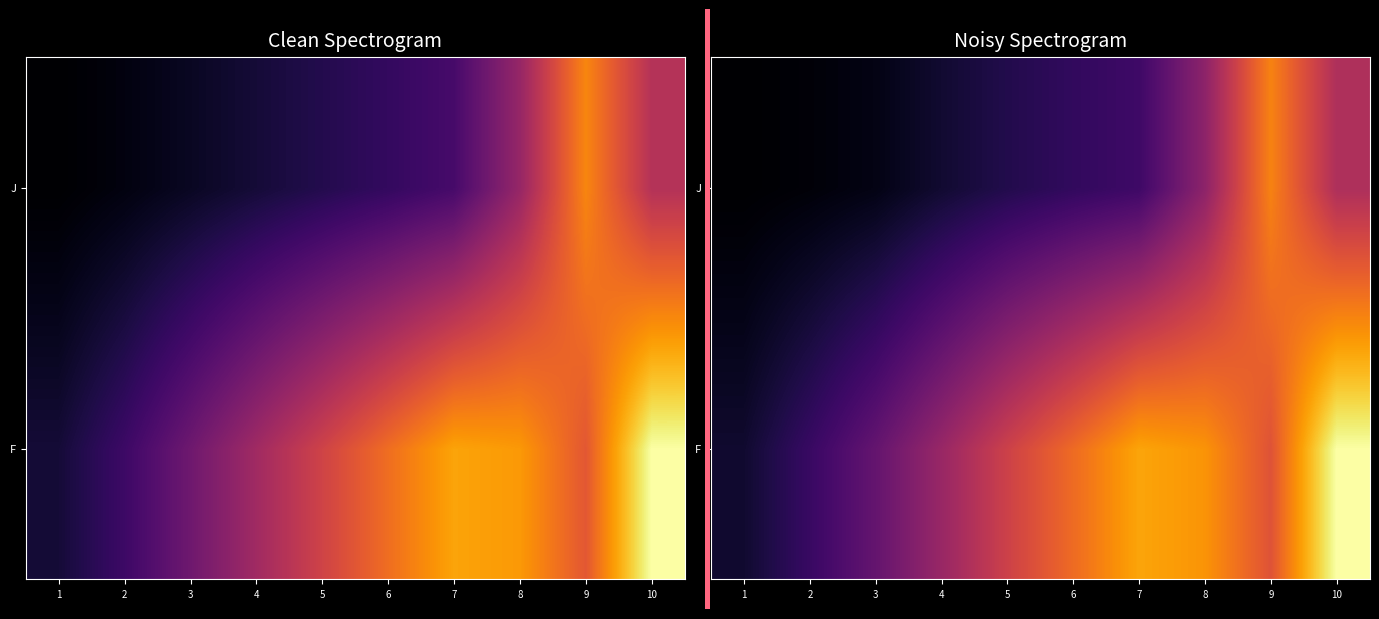

What is the smallest value displayed?

0.7